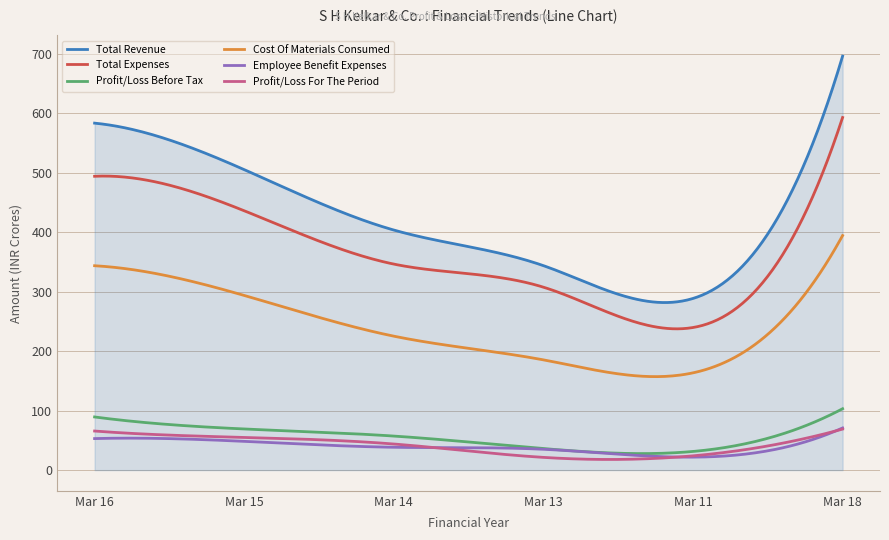

Which series has the largest range (max minus min)?

Total Revenue